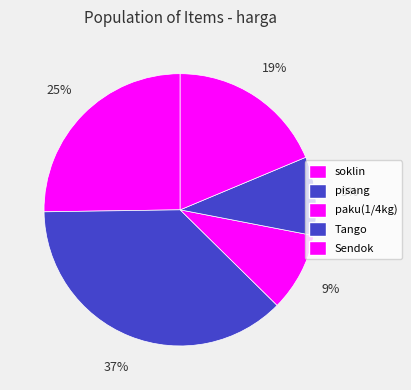

Count the number of slices in the pie.

5